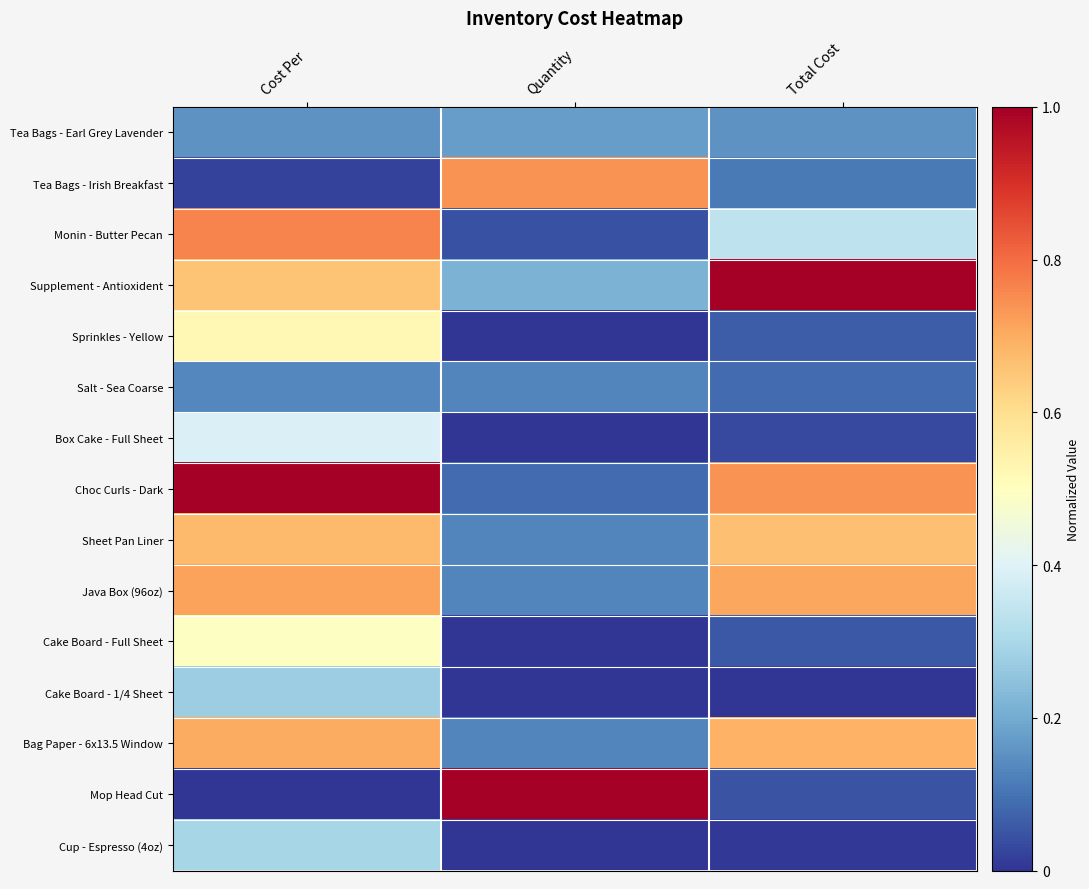

Between Quantity and Total Cost, which series saw the biggest shift?

Mop Head Cut